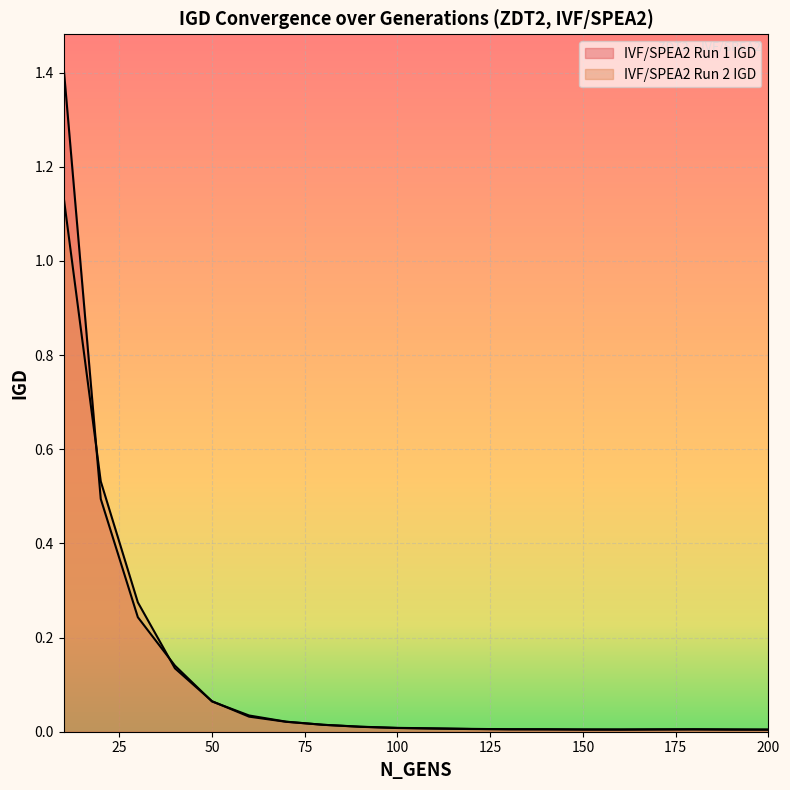

Reading left to right, list all the values displayed in this chart.

IVF/SPEA2 Run 1 IGD: 1.4	0.5	0.2	0.1	0.1	0.0	0.0	0.0	0.0	0.0	0.0	0.0	0.0	0.0	0.0	0.0	0.0	0.0	0.0	0.0
IVF/SPEA2 Run 2 IGD: 1.1	0.5	0.3	0.1	0.1	0.0	0.0	0.0	0.0	0.0	0.0	0.0	0.0	0.0	0.0	0.0	0.0	0.0	0.0	0.0